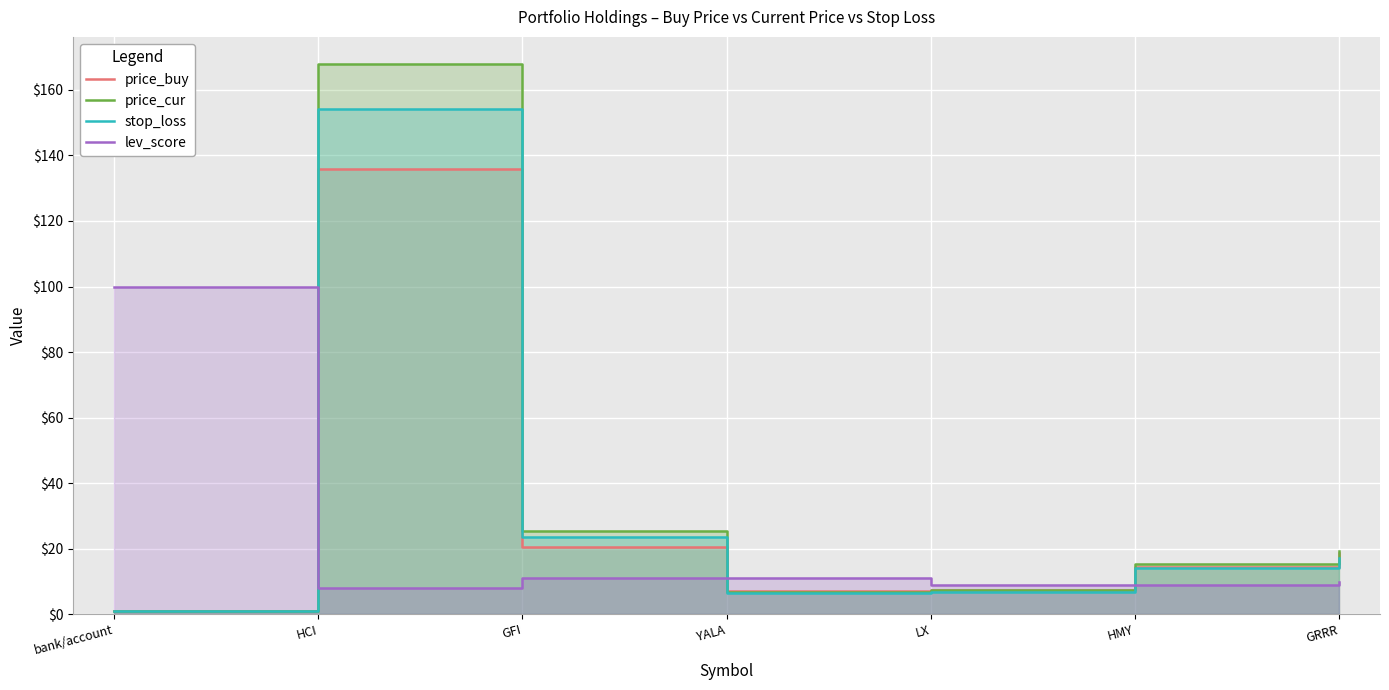

What is the average value of the stop_loss series?

31.9